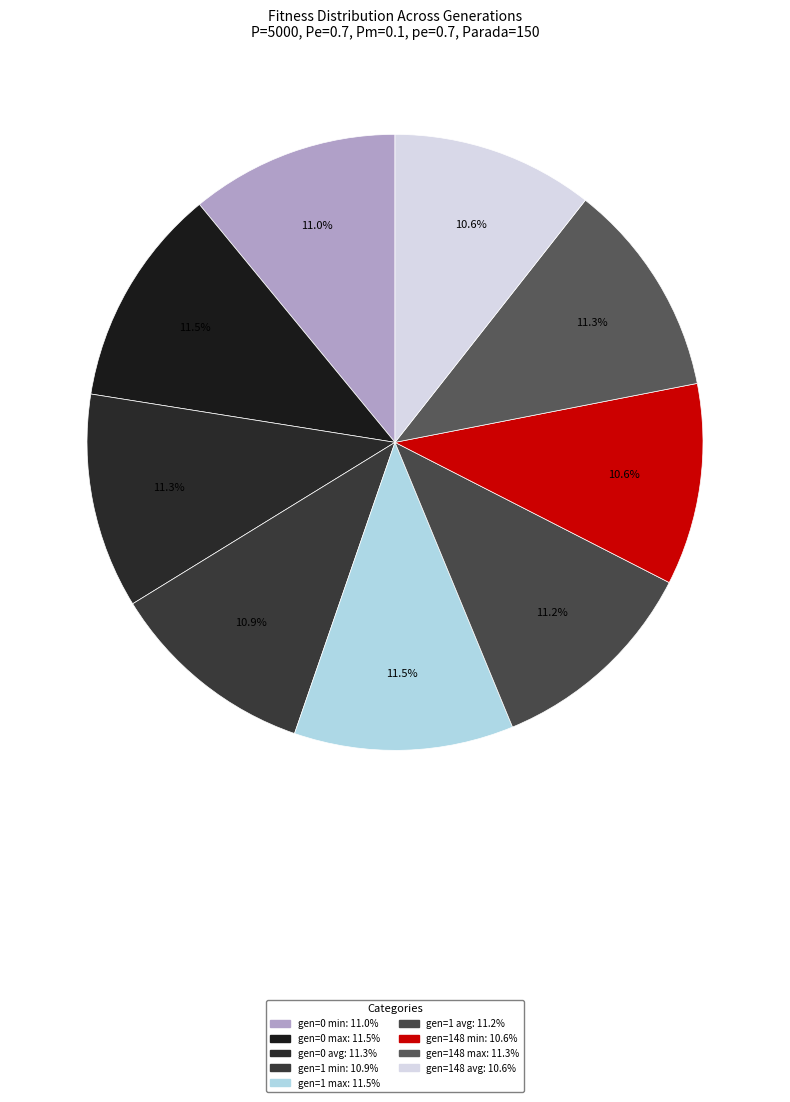

Between gen=148 avg and gen=148 max, which is larger?

gen=148 max